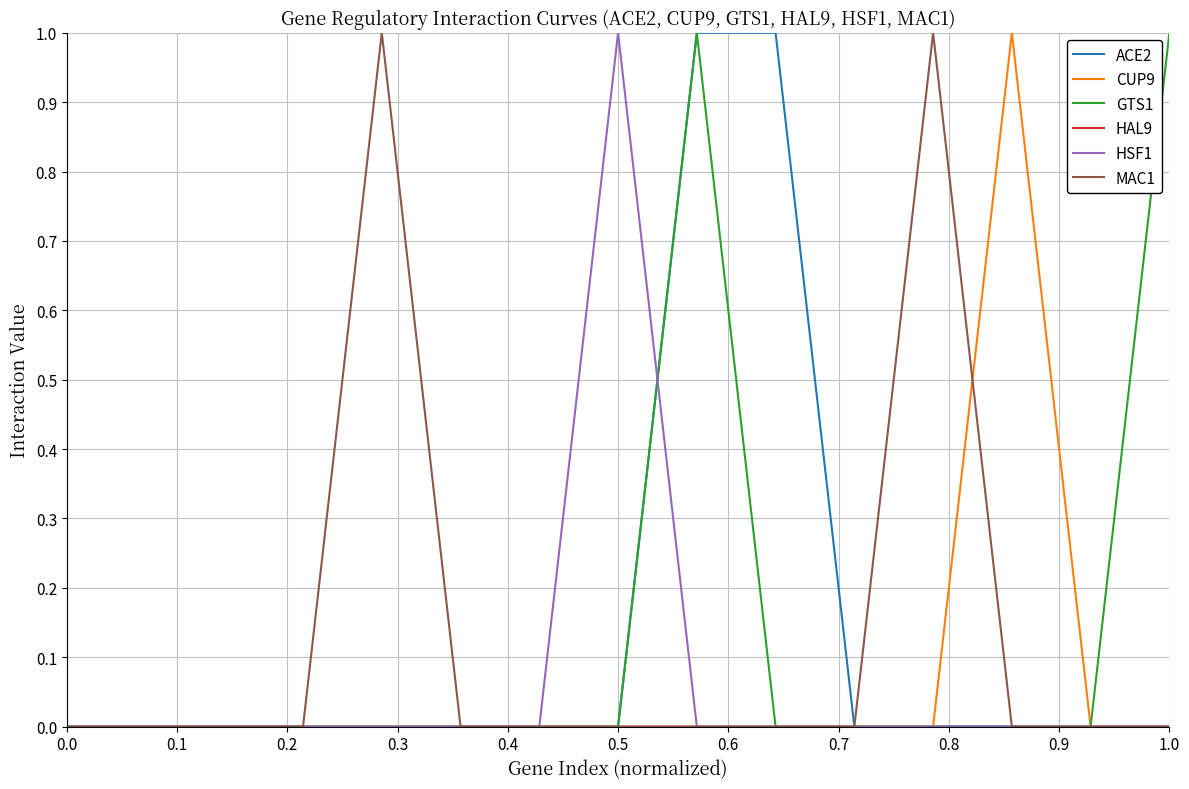

How many lines are shown in the chart?

6